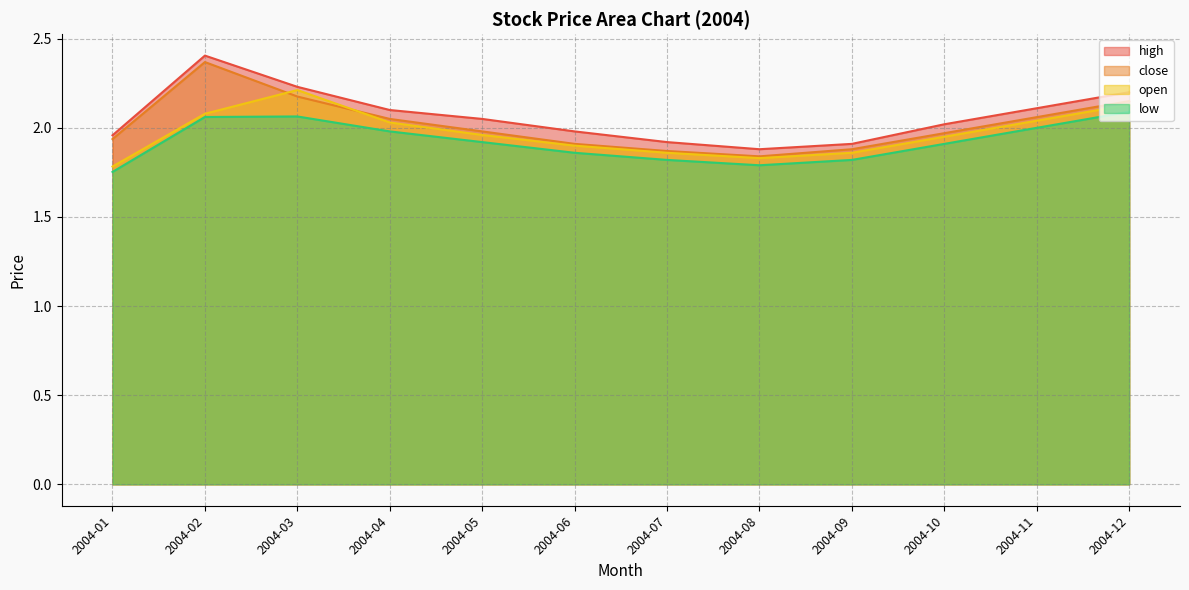

What are all the series names shown in the legend?

high, close, open, low